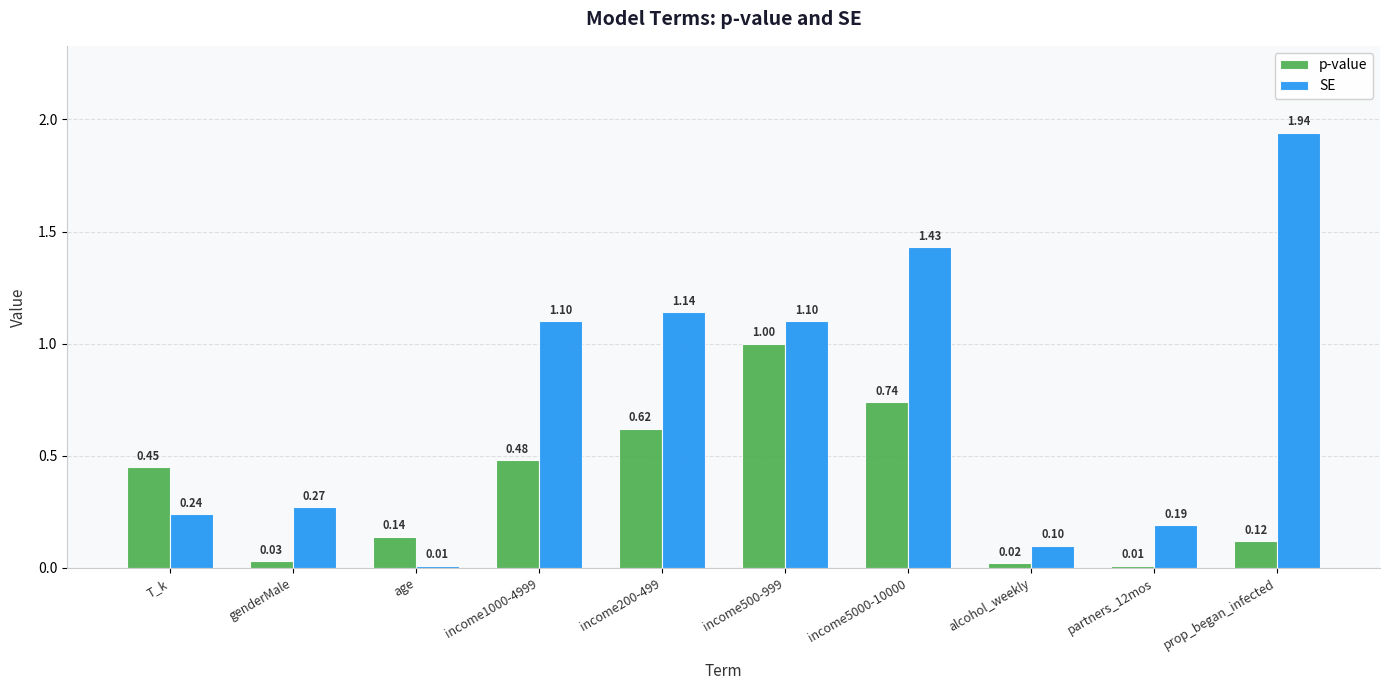

At which category does the chart reach its peak across all series?

prop_began_infected